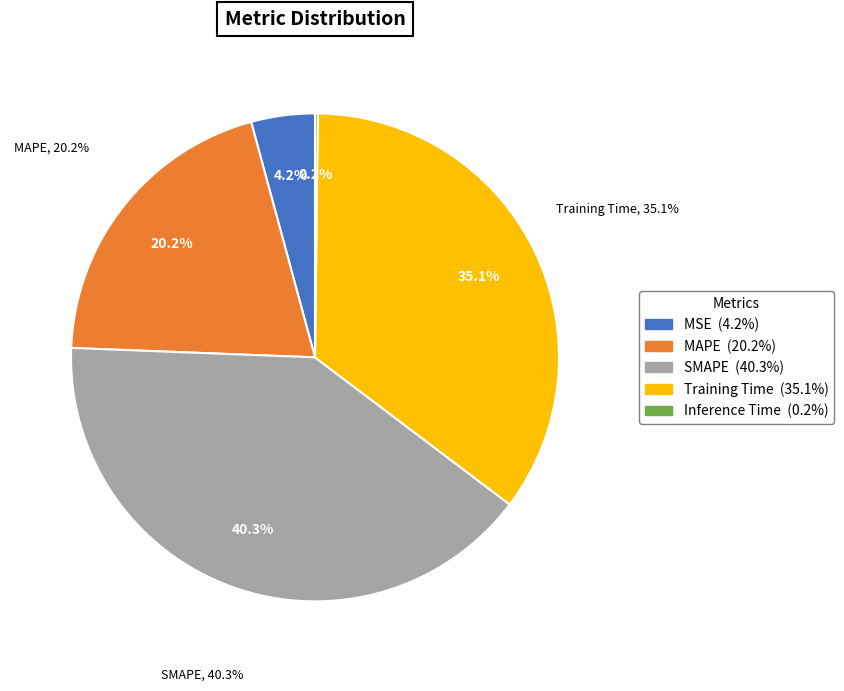

Is it true that MAPE is 32% of the pie?

False